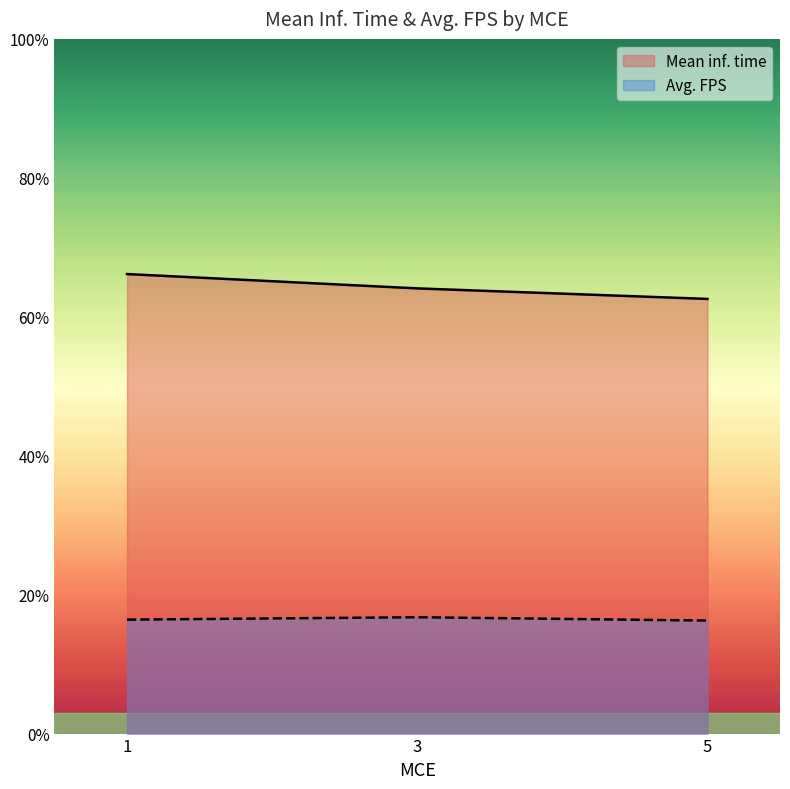

The value of Mean inf. time at 3 is 64.1. True or false?

True